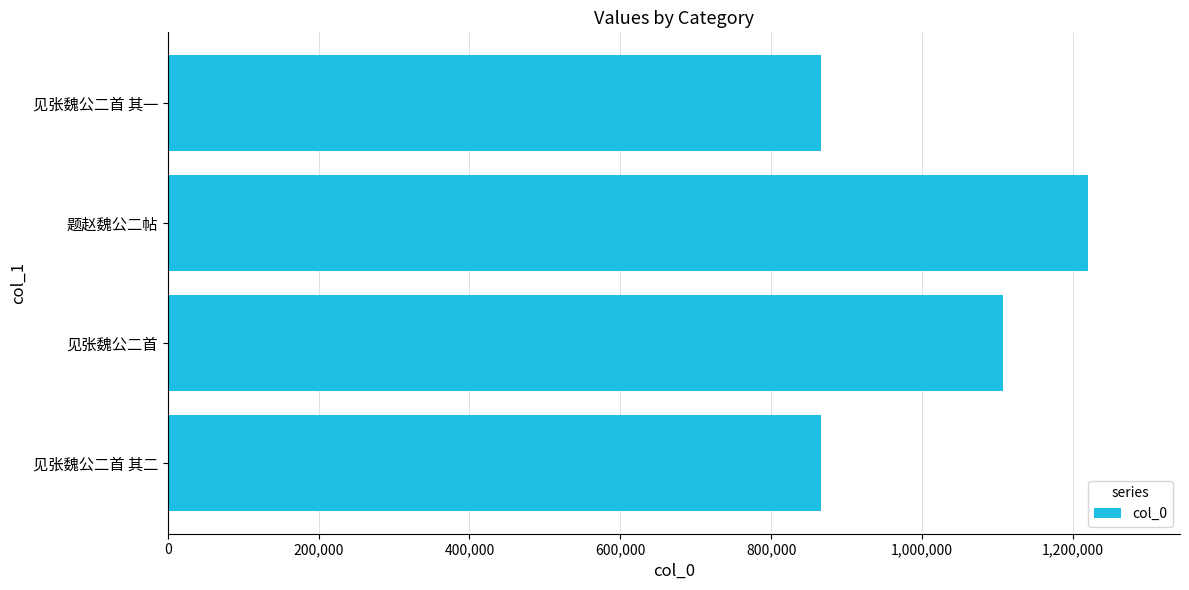

What is the difference between the values at 题赵魏公二帖 and 见张魏公二首?

112319